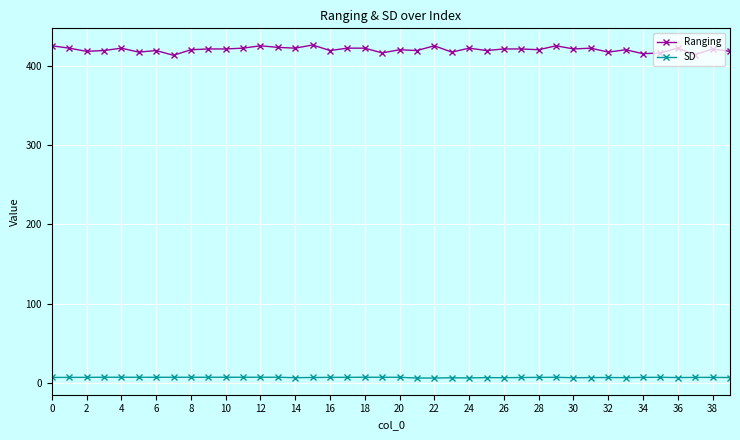

Is this an area chart (filled region under the line)?

No